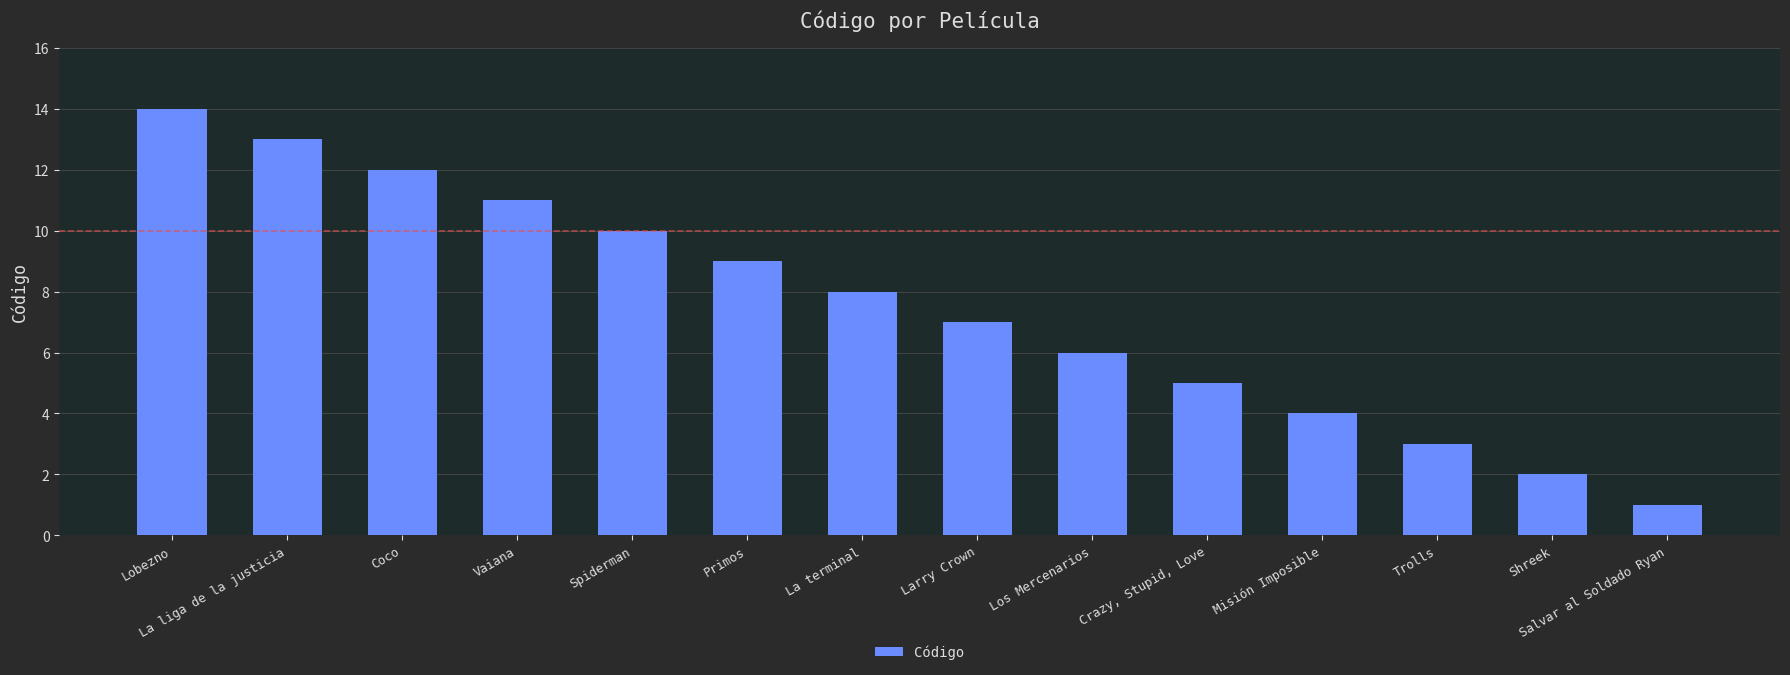

Between La liga de la justicia and Primos, which is larger?

La liga de la justicia